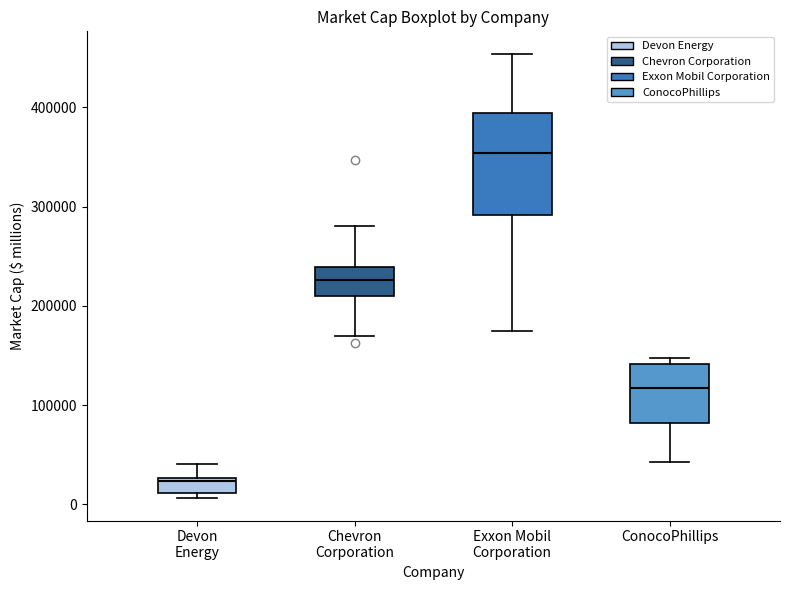

Reading left to right, read every box against the y-axis: the position of its median line, the range the box covers, and the ends of its whiskers. The values are not printed on the chart, so give them approximately, as read against the axis.

Devon Energy: median 20000, box 10000 to 30000, whiskers 10000 (just below the box's lower edge) to 40000
Chevron Corporation: median 230000, box 210000 to 240000, whiskers 170000 to 280000
Exxon Mobil Corporation: median 350000, box 290000 to 390000, whiskers 170000 to 450000
ConocoPhillips: median 120000, box 80000 to 140000, whiskers 40000 to 150000